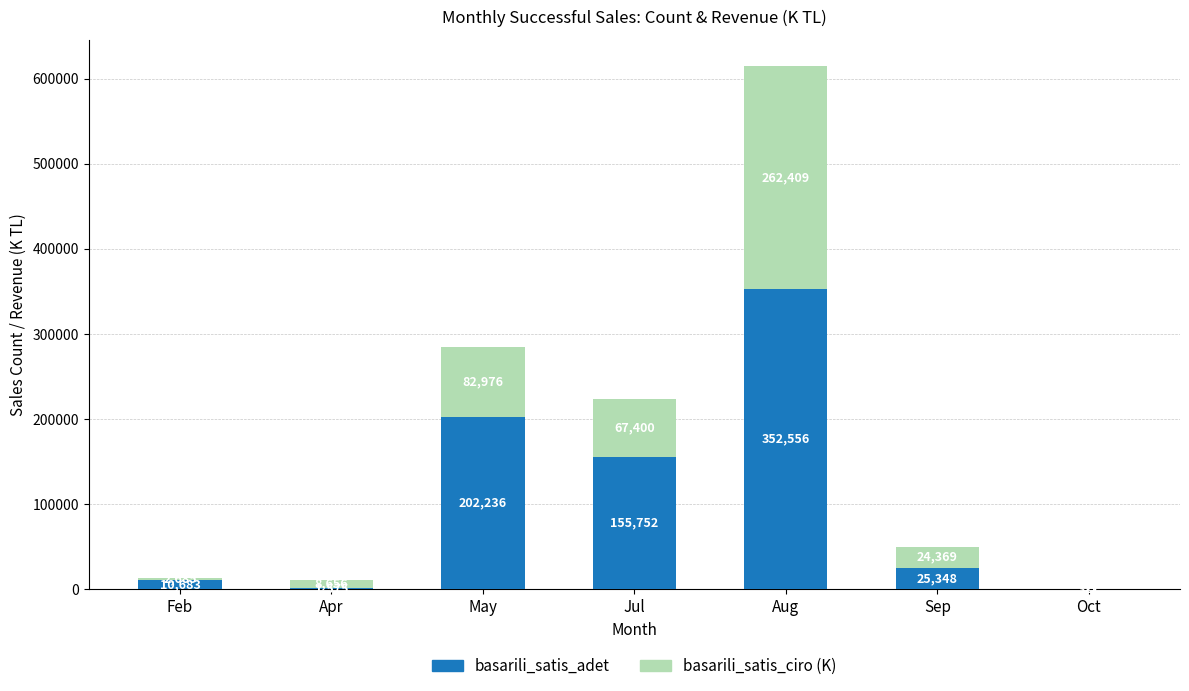

At which category is the sum across all series the highest?

Aug